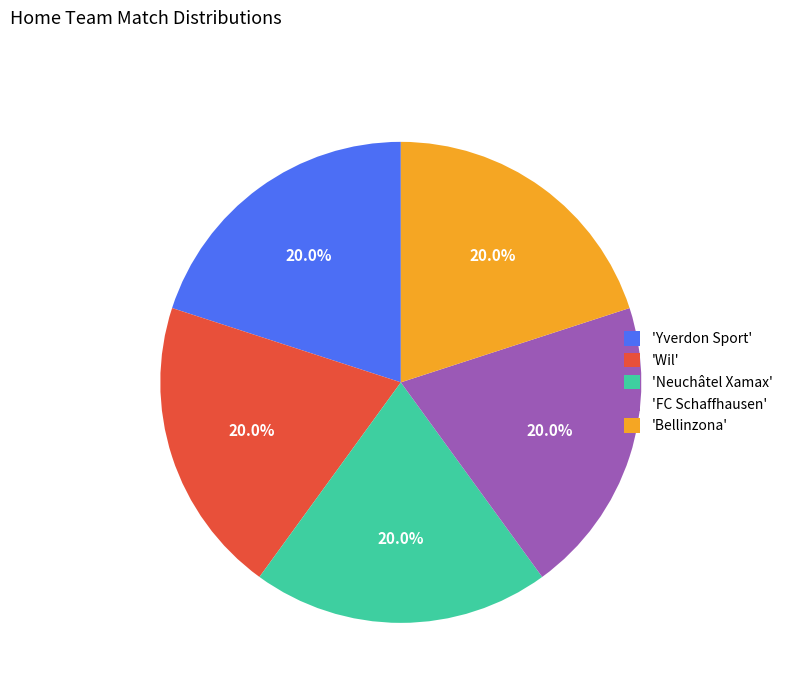

What is the total percentage of 'Bellinzona' and 'FC Schaffhausen'?

40.0%